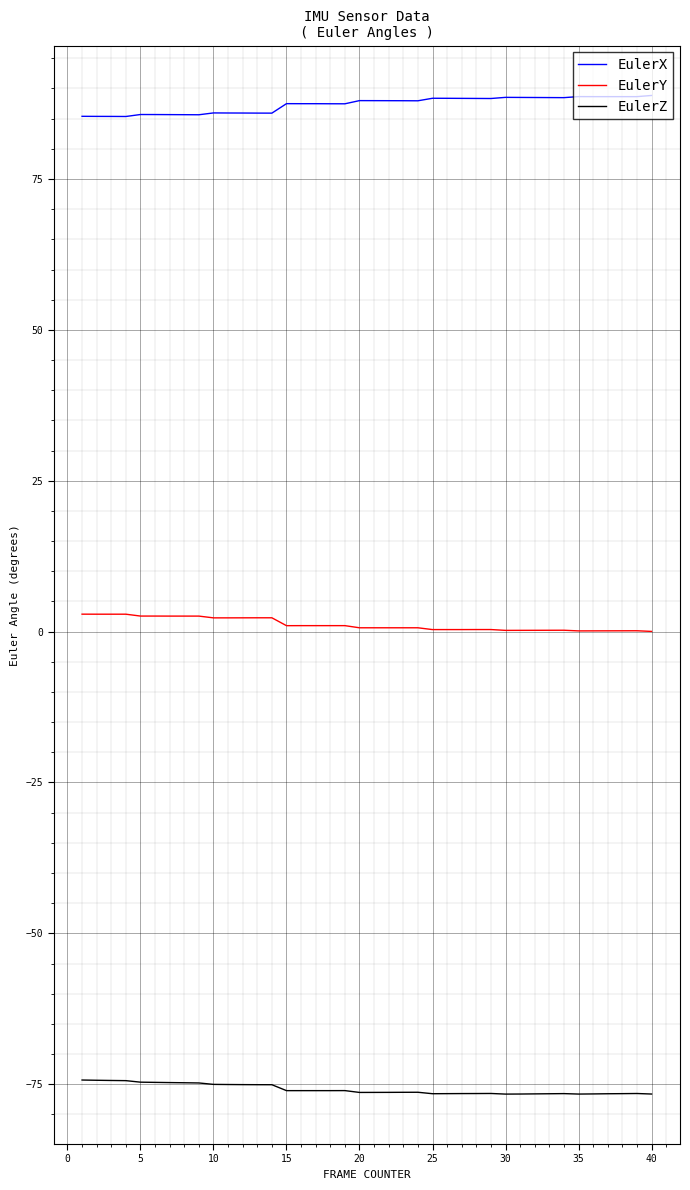

True or false: EulerX and EulerY cross at least once.

False